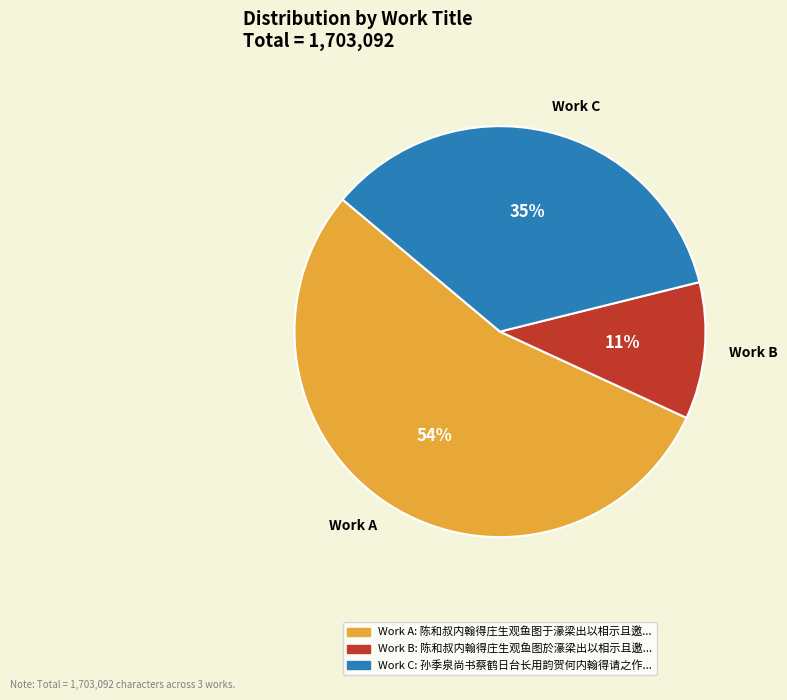

What is the smallest slice in the pie chart?

Work B